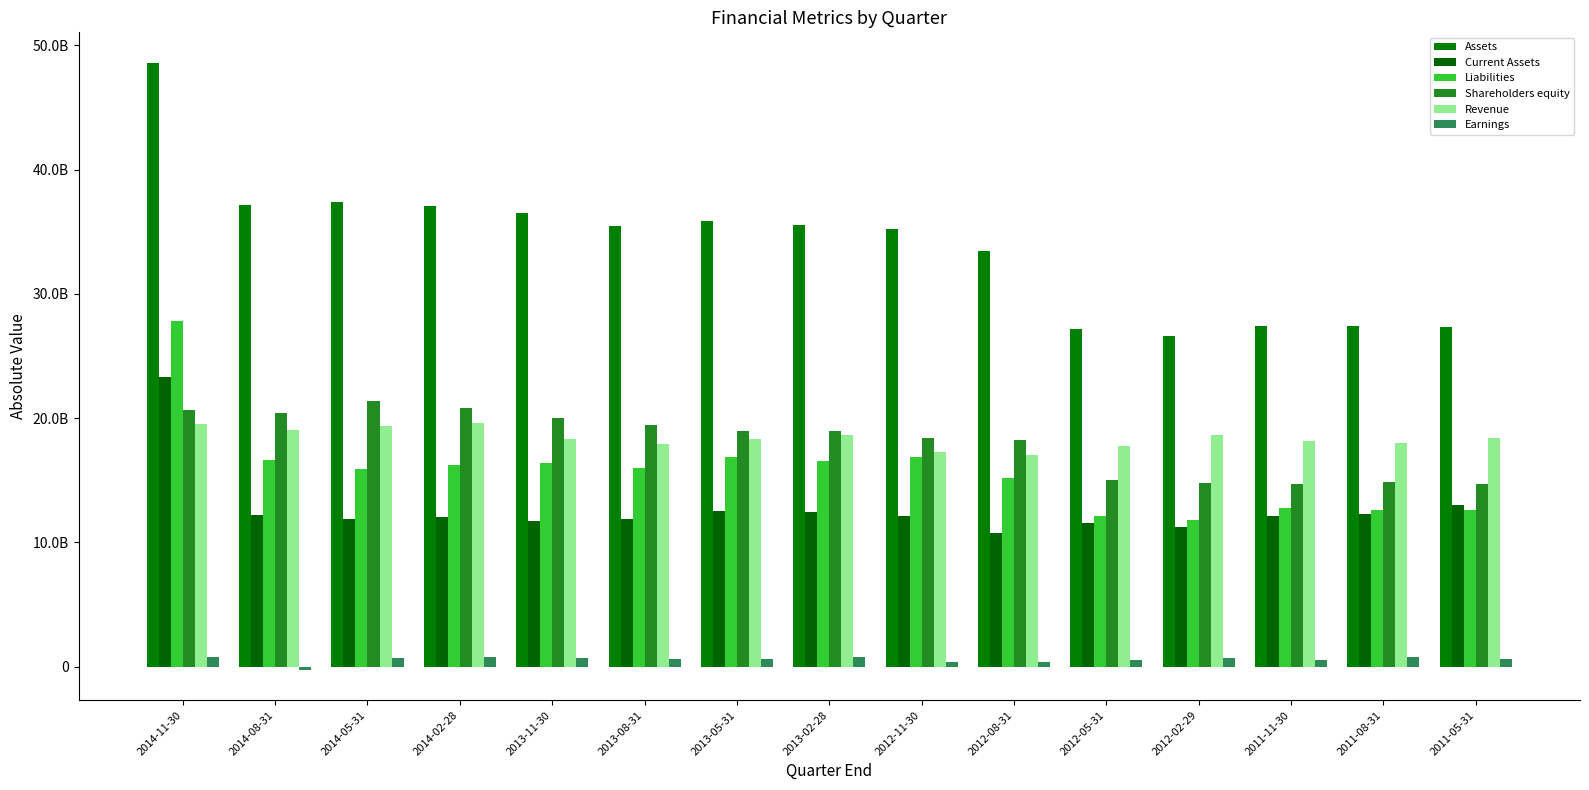

Reading left to right, extract all data points from this chart.

Assets: 2014-11-30=48612000000	2014-08-31=37182000000	2014-05-31=37391000000	2014-02-28=37081000000	2013-11-30=36481000000	2013-08-31=35481000000	2013-05-31=35841000000	2013-02-28=35564000000	2012-11-30=35259000000	2012-08-31=33462000000	2012-05-31=27199000000	2012-02-29=26622000000	2011-11-30=27429000000	2011-08-31=27454000000	2011-05-31=27316000000
Current Assets: 2014-11-30=23280000000	2014-08-31=12242000000	2014-05-31=11928000000	2014-02-28=12036000000	2013-11-30=11722000000	2013-08-31=11874000000	2013-05-31=12571000000	2013-02-28=12432000000	2012-11-30=12162000000	2012-08-31=10760000000	2012-05-31=11570000000	2012-02-29=11210000000	2011-11-30=12107000000	2011-08-31=12322000000	2011-05-31=13005000000
Liabilities: 2014-11-30=27845000000	2014-08-31=16621000000	2014-05-31=15906000000	2014-02-28=16248000000	2013-11-30=16425000000	2013-08-31=16027000000	2013-05-31=16861000000	2013-02-28=16591000000	2012-11-30=16880000000	2012-08-31=15226000000	2012-05-31=12159000000	2012-02-29=11806000000	2011-11-30=12755000000	2011-08-31=12607000000	2011-05-31=12593000000
Shareholders equity: 2014-11-30=20636000000	2014-08-31=20457000000	2014-05-31=21417000000	2014-02-28=20784000000	2013-11-30=20021000000	2013-08-31=19454000000	2013-05-31=18980000000	2013-02-28=18973000000	2012-11-30=18379000000	2012-08-31=18236000000	2012-05-31=15040000000	2012-02-29=14816000000	2011-11-30=14674000000	2011-08-31=14847000000	2011-05-31=14723000000
Revenue: 2014-11-30=19554000000	2014-08-31=19057000000	2014-05-31=19401000000	2014-02-28=19605000000	2013-11-30=18329000000	2013-08-31=17941000000	2013-05-31=18313000000	2013-02-28=18647000000	2012-11-30=17316000000	2012-08-31=17073000000	2012-05-31=17752000000	2012-02-29=18651000000	2011-11-30=18157000000	2011-08-31=17967000000	2011-05-31=18371000000
Earnings: 2014-11-30=809000000	2014-08-31=-239000000	2014-05-31=722000000	2014-02-28=754000000	2013-11-30=695000000	2013-08-31=657000000	2013-05-31=624000000	2013-02-28=756000000	2012-11-30=413000000	2012-08-31=353000000	2012-05-31=537000000	2012-02-29=683000000	2011-11-30=554000000	2011-08-31=792000000	2011-05-31=603000000